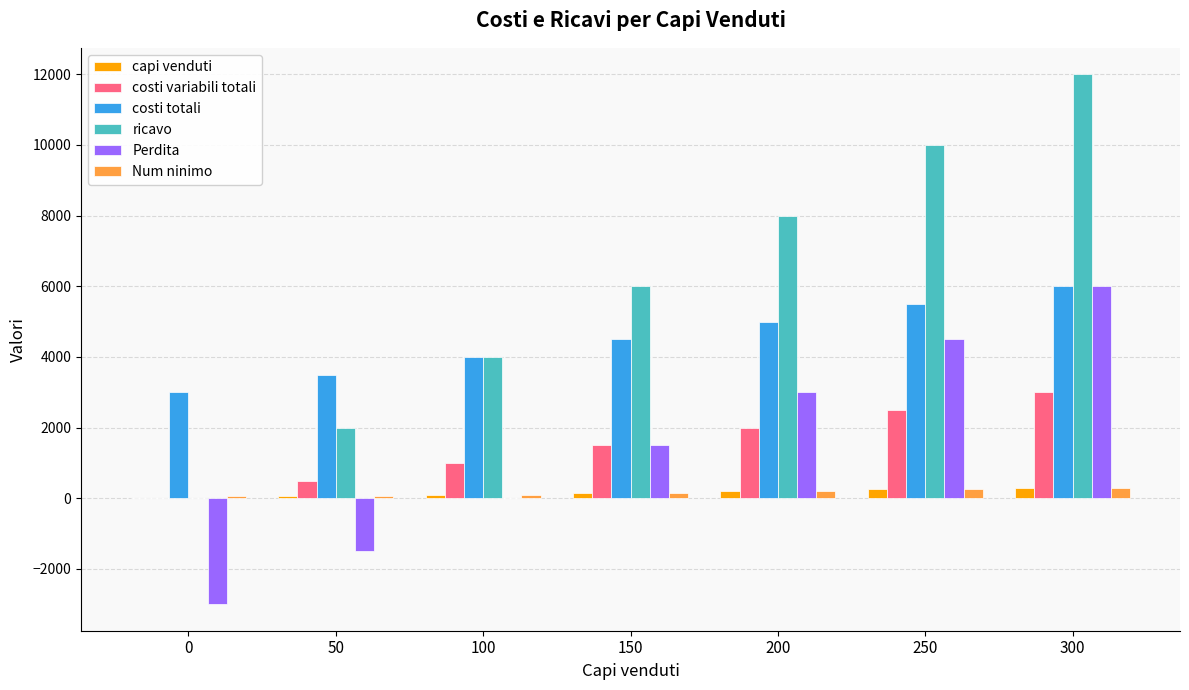

How many series are shown in this chart?

6